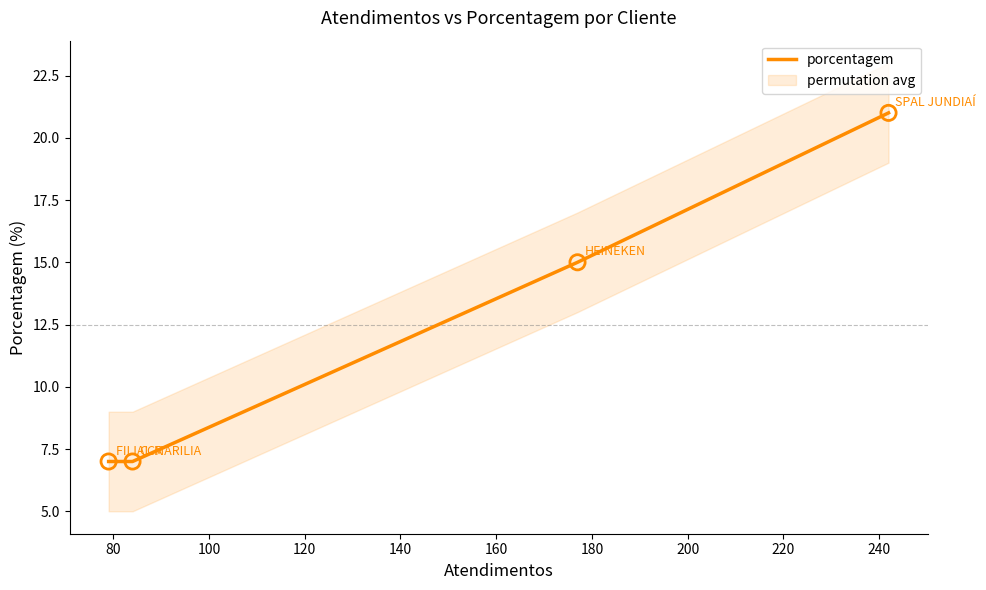

Between 80 and 100, which is larger?

80